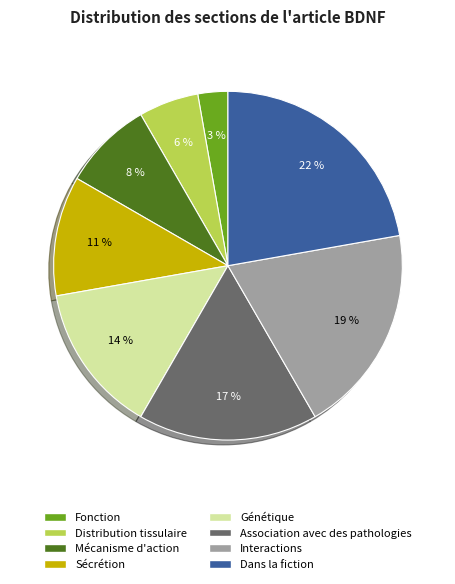

Is Association avec des pathologies the majority of the pie?

No